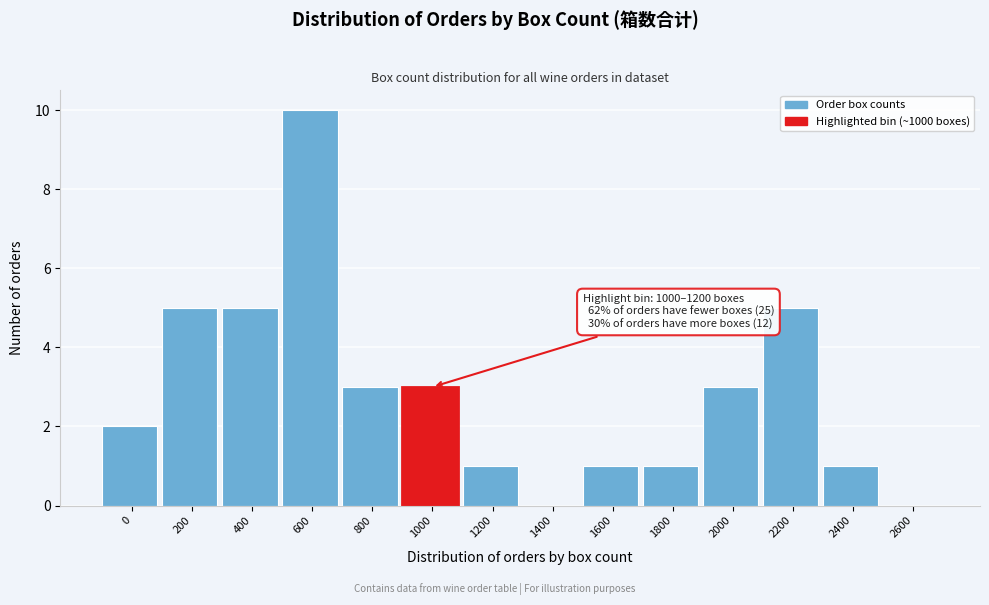

Reading left to right, what are all the values shown in this chart?

0=2	200=5	400=5	600=10	800=3	1000=3	1200=1	1400=0	1600=1	1800=1	2000=3	2200=5	2400=1	2600=0